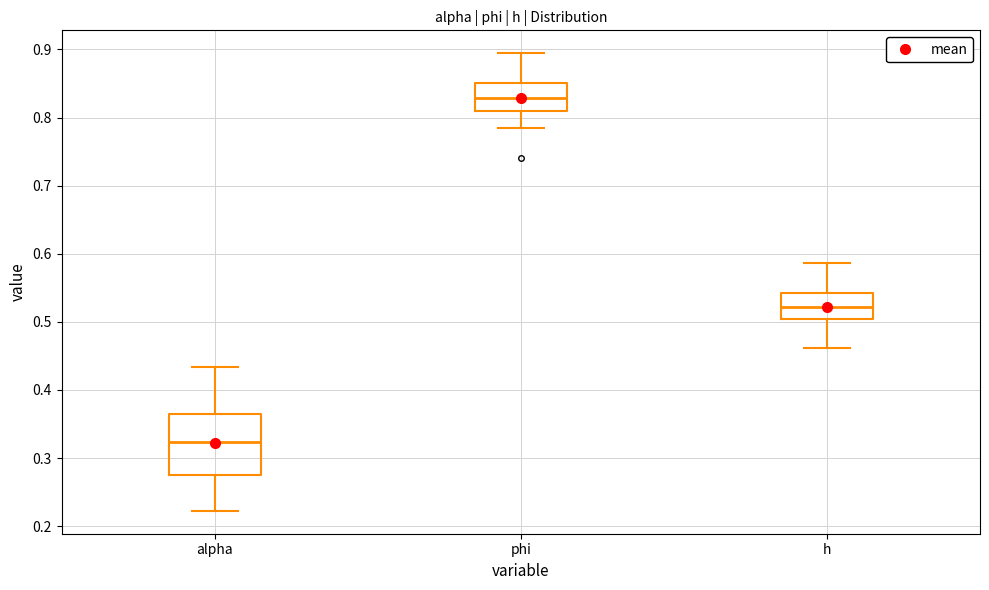

Reading left to right, read every box against the y-axis: the position of its median line, the range the box covers, and the ends of its whiskers. The values are not printed on the chart, so give them approximately, as read against the axis.

alpha: median 0.32, box 0.27 to 0.36, whiskers 0.22 to 0.43
phi: median 0.83, box 0.81 to 0.85, whiskers 0.78 to 0.89
h: median 0.52, box 0.50 to 0.54, whiskers 0.46 to 0.59